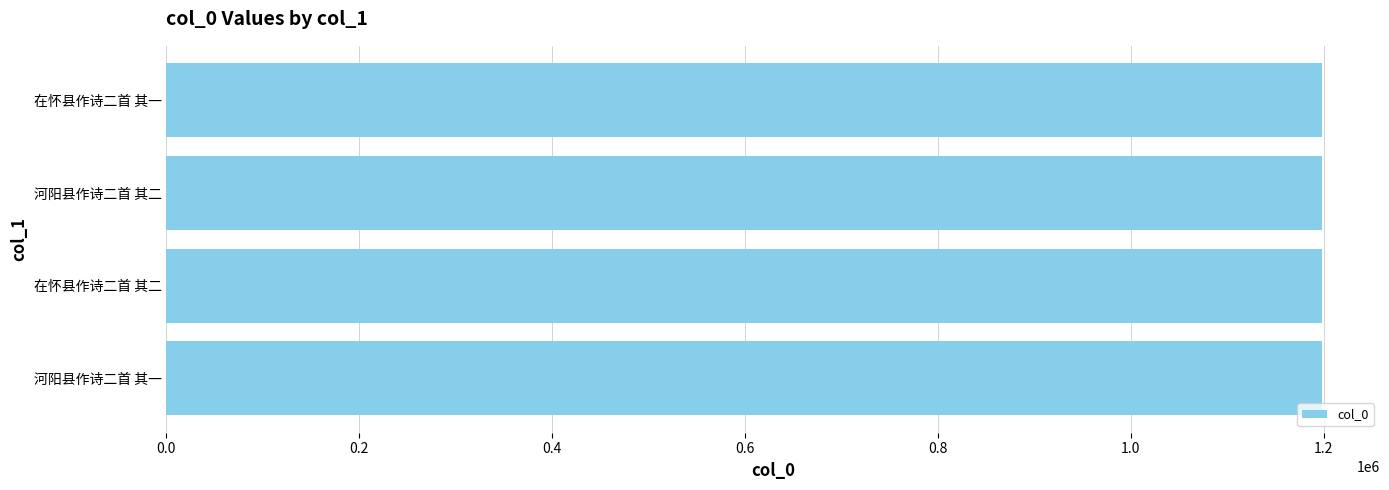

What is the ratio of the value at 在怀县作诗二首 其二 to the value at 在怀县作诗二首 其一?

1.0